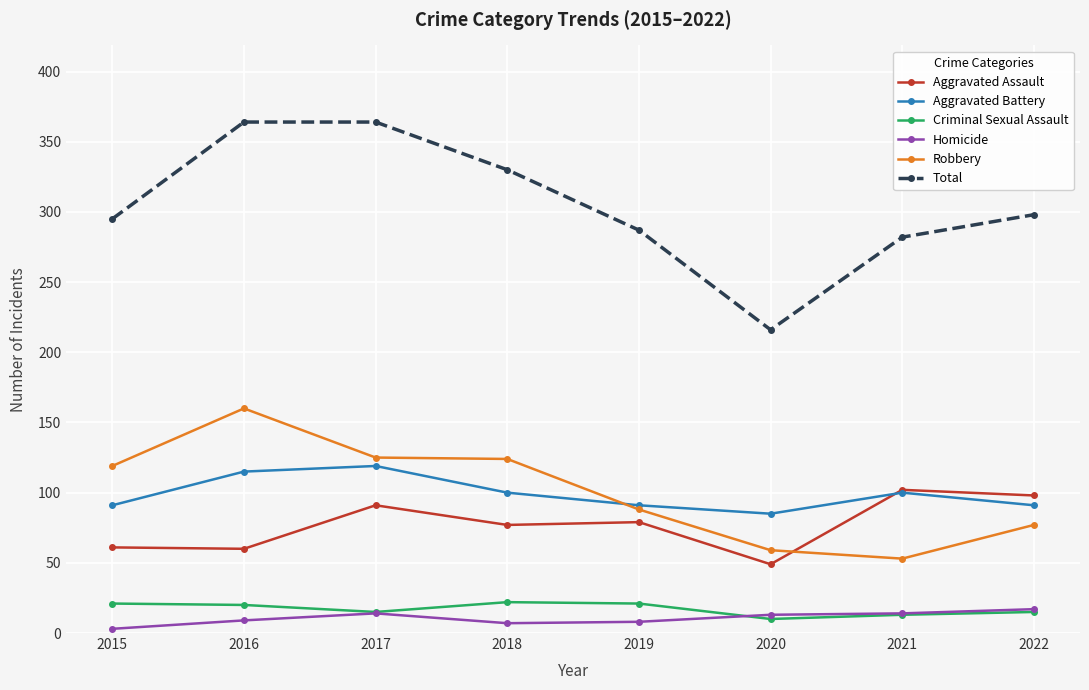

At how many categories does at least one series exceed 195?

8